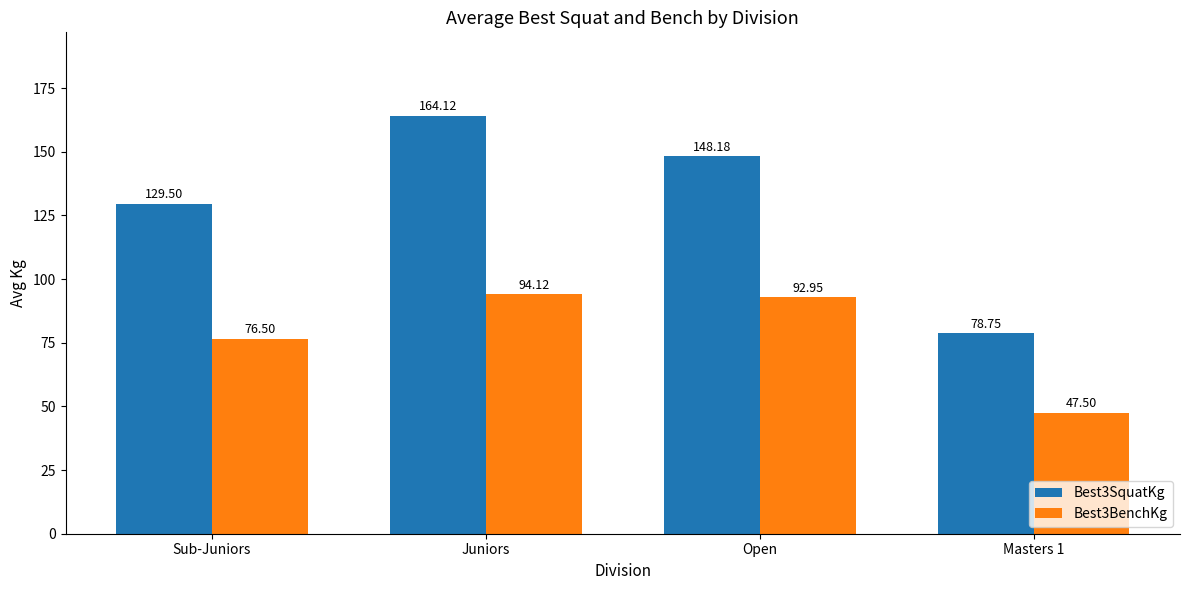

What is the minimum value for Best3BenchKg?

47.5